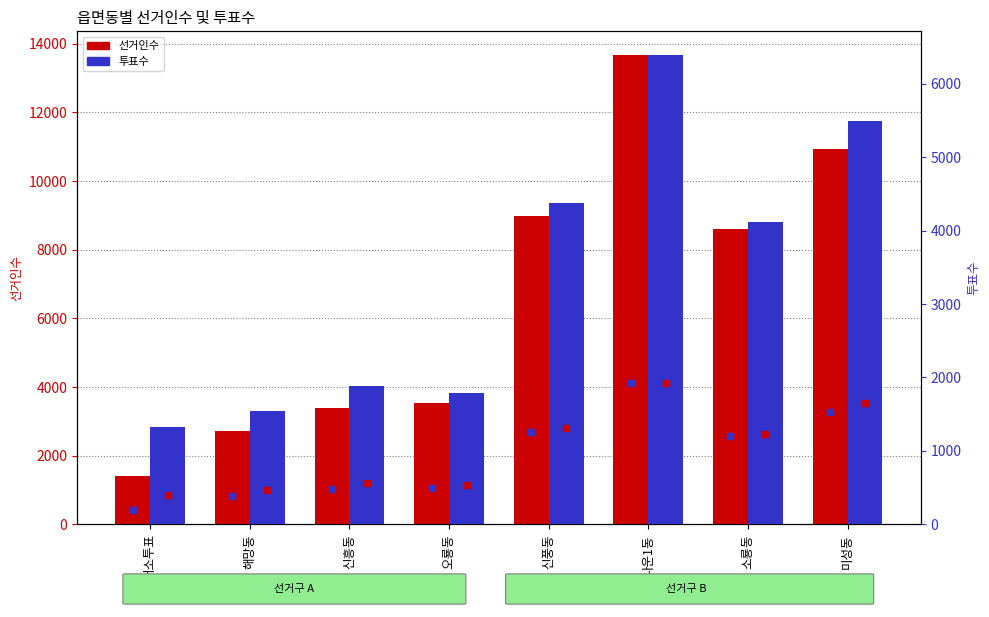

How many bars are there in total?

16